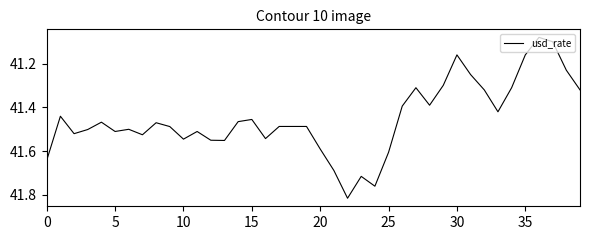

What is the difference between the maximum and minimum values?

0.7